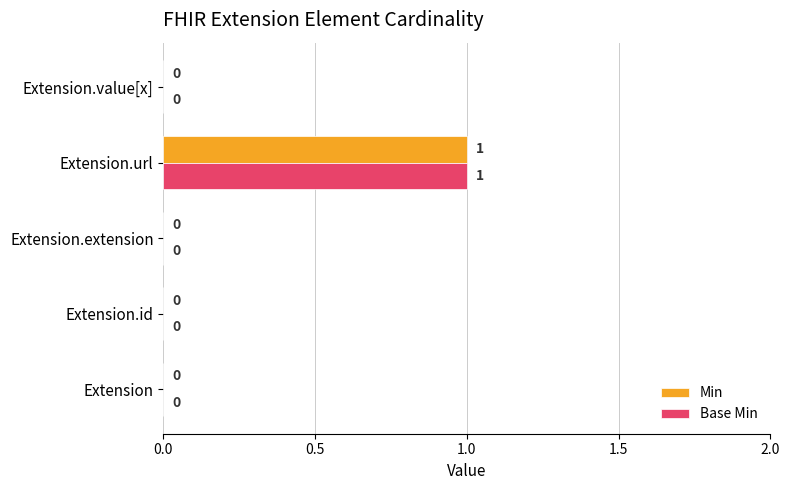

The value of Base Min at Extension is 0. True or false?

True